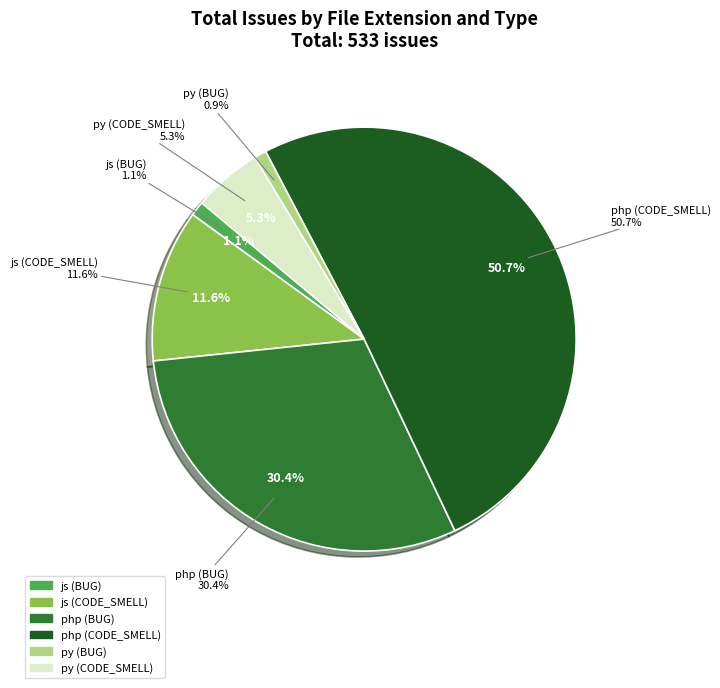

To the nearest percent, what is the combined percentage of js (CODE_SMELL) and php (BUG)?

42%